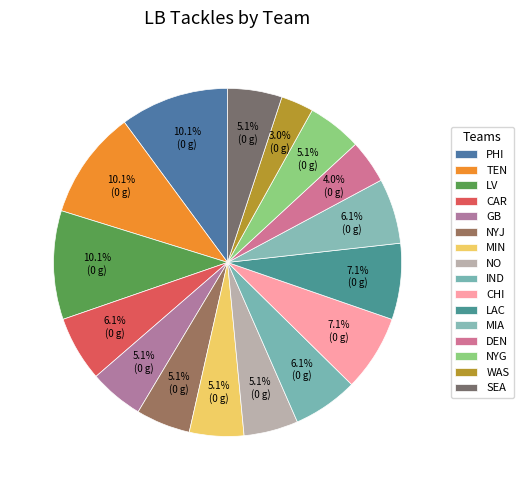

True or false: SEA accounts for 5% of the total.

True